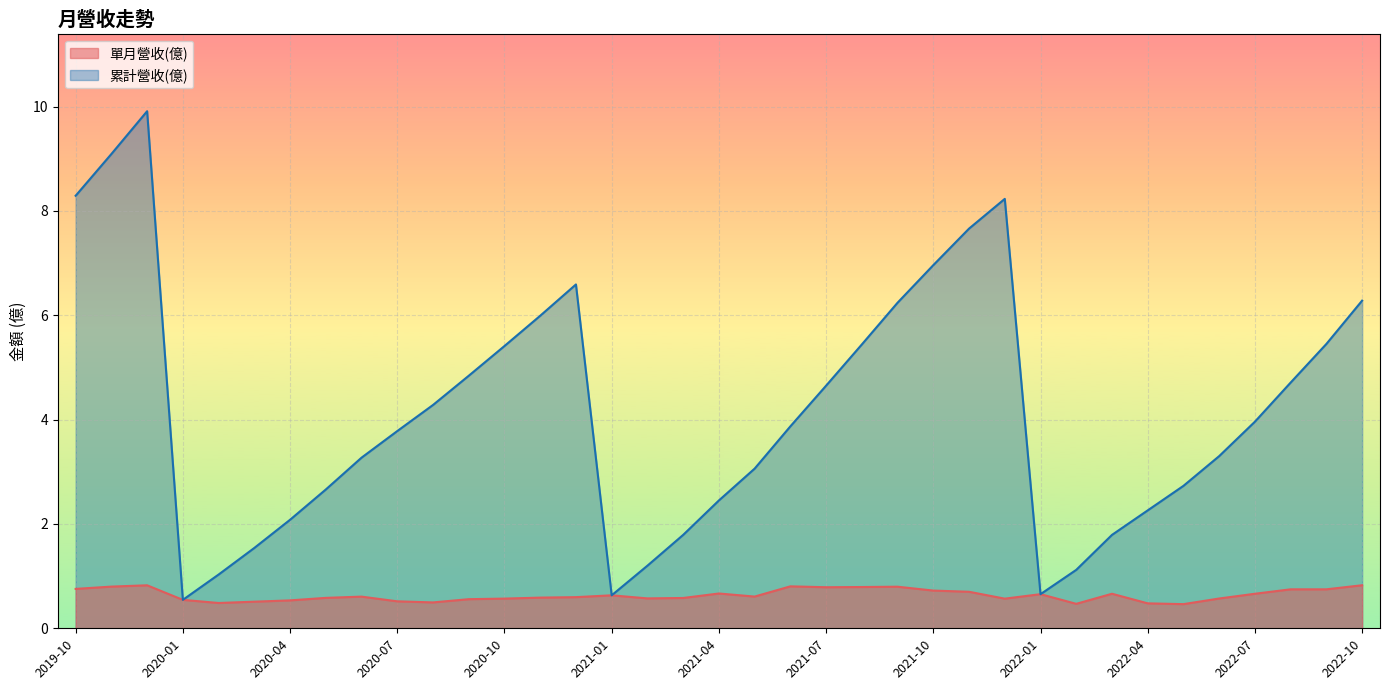

Rank the series at 2021-06 from lowest to highest value.

單月營收(億), 累計營收(億)